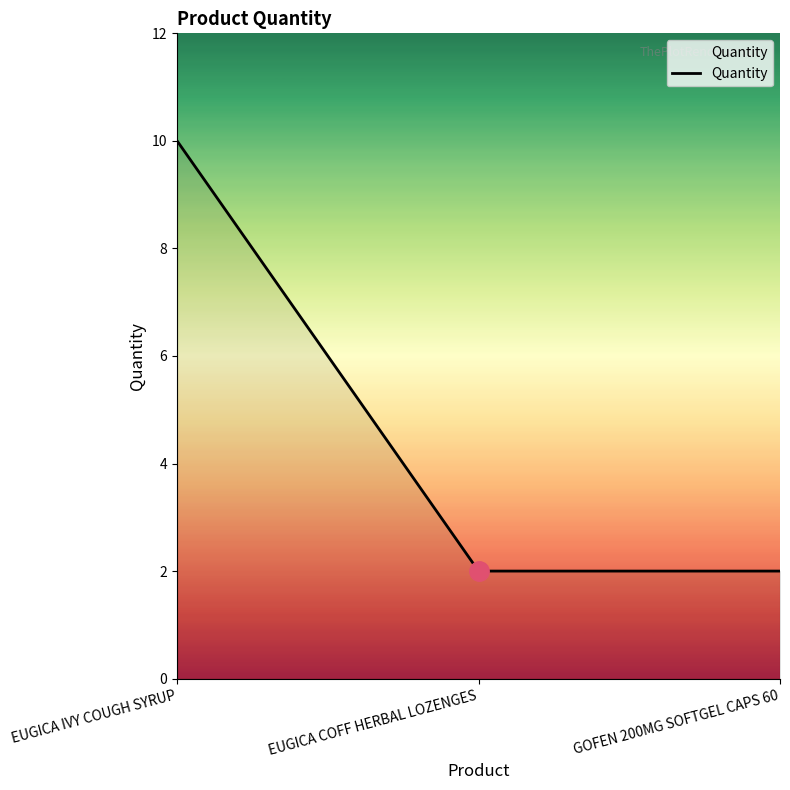

Reading right to left, what are all the values shown in this chart?

2	2	10